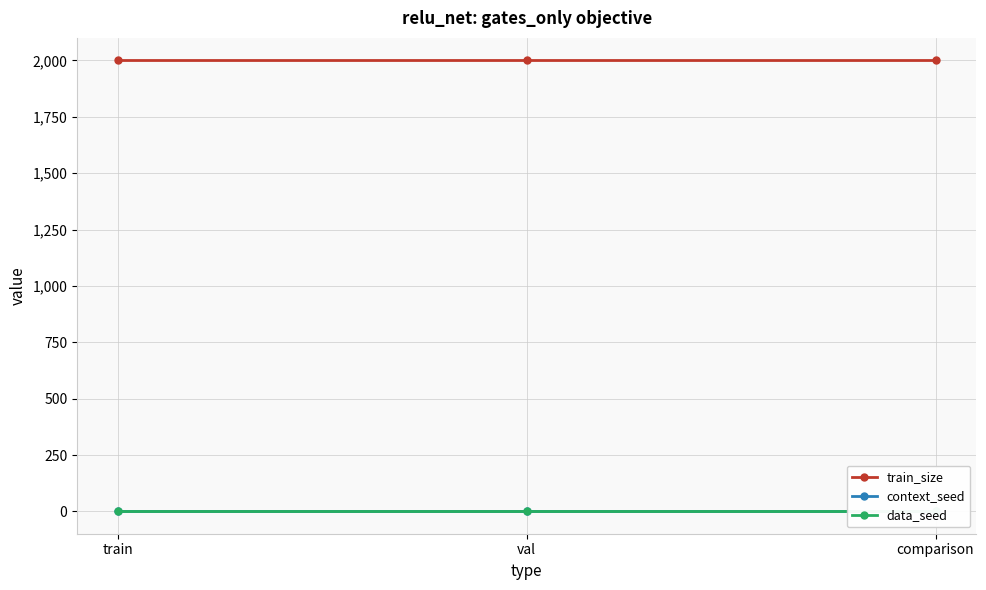

What is the label of the 1st point from the right?

comparison